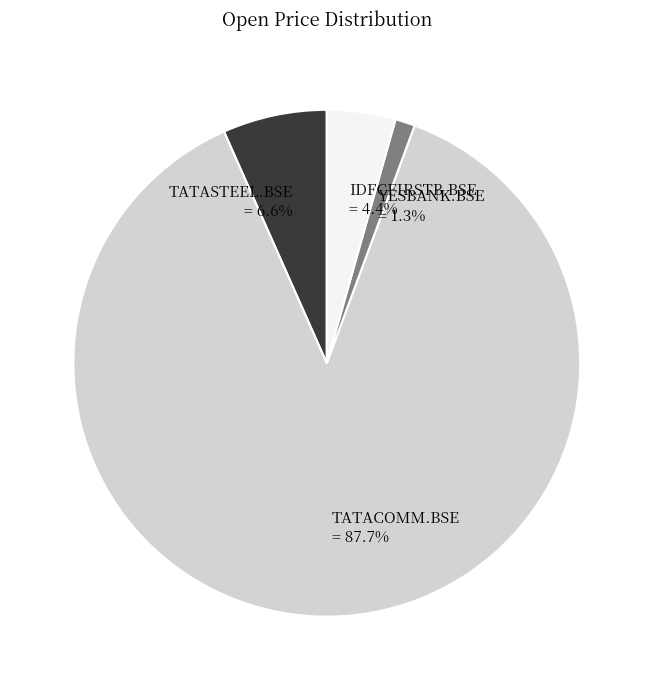

The TATASTEEL.BSE slice represents 19% of the pie. True or false?

False